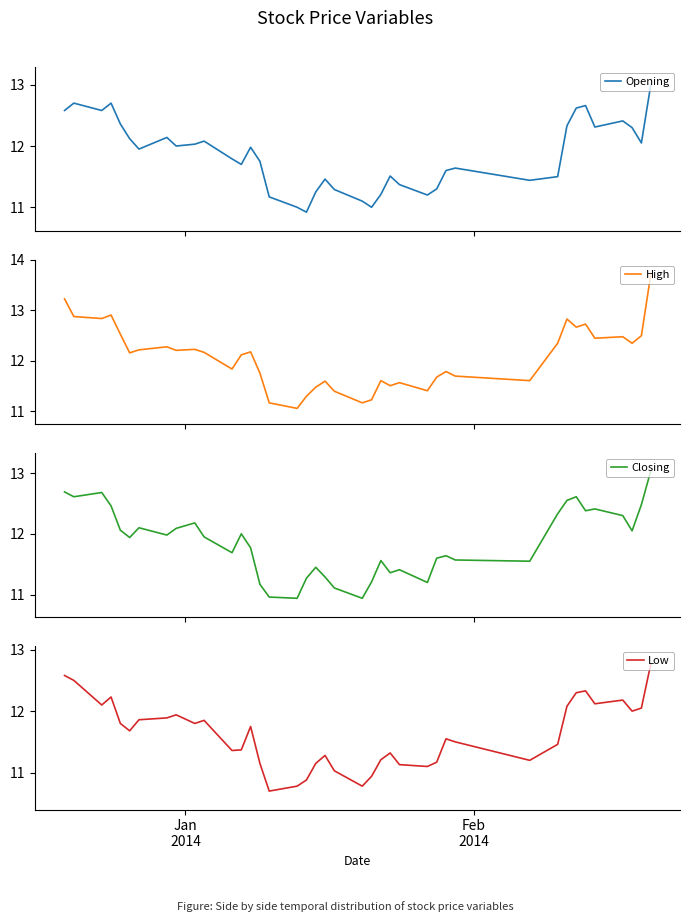

In Opening, how many points are higher than both neighbors (excluding endpoints)?

10